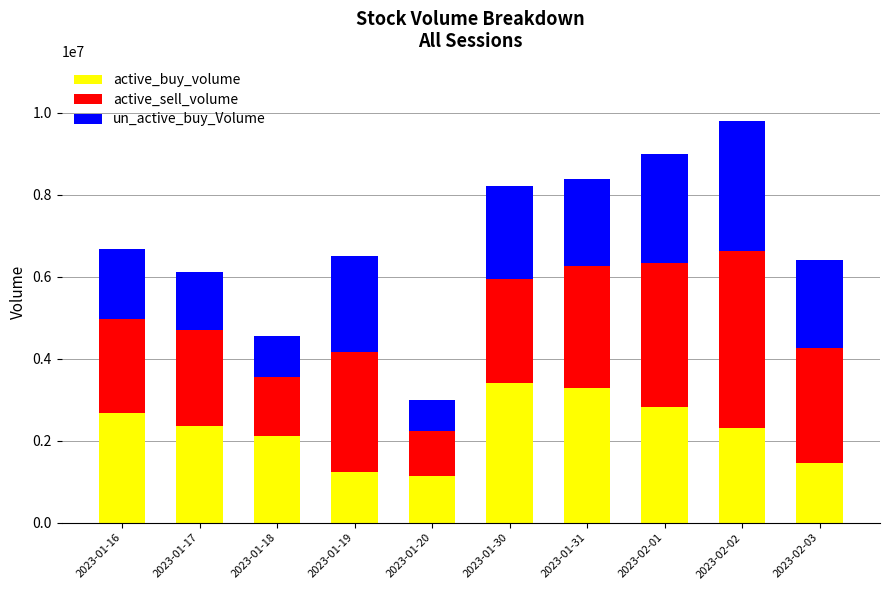

Reading left to right, what are the values for active_buy_volume?

2023-01-16=2669773	2023-01-17=2366062	2023-01-18=2115316	2023-01-19=1231272	2023-01-20=1137726	2023-01-30=3403054	2023-01-31=3289971	2023-02-01=2821400	2023-02-02=2310775	2023-02-03=1457863